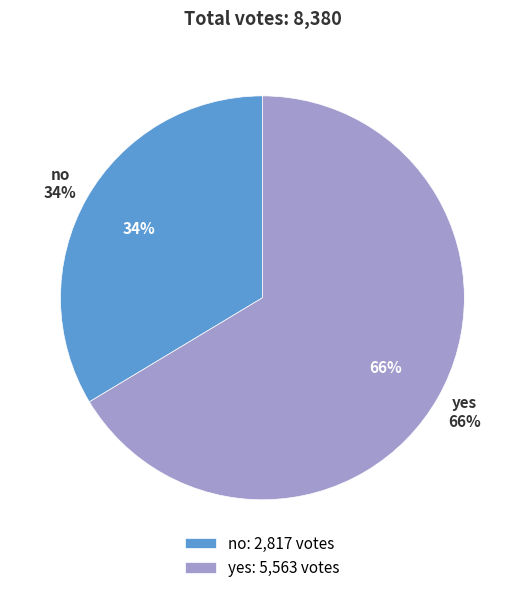

To the nearest percent, what portion does no represent?

34%